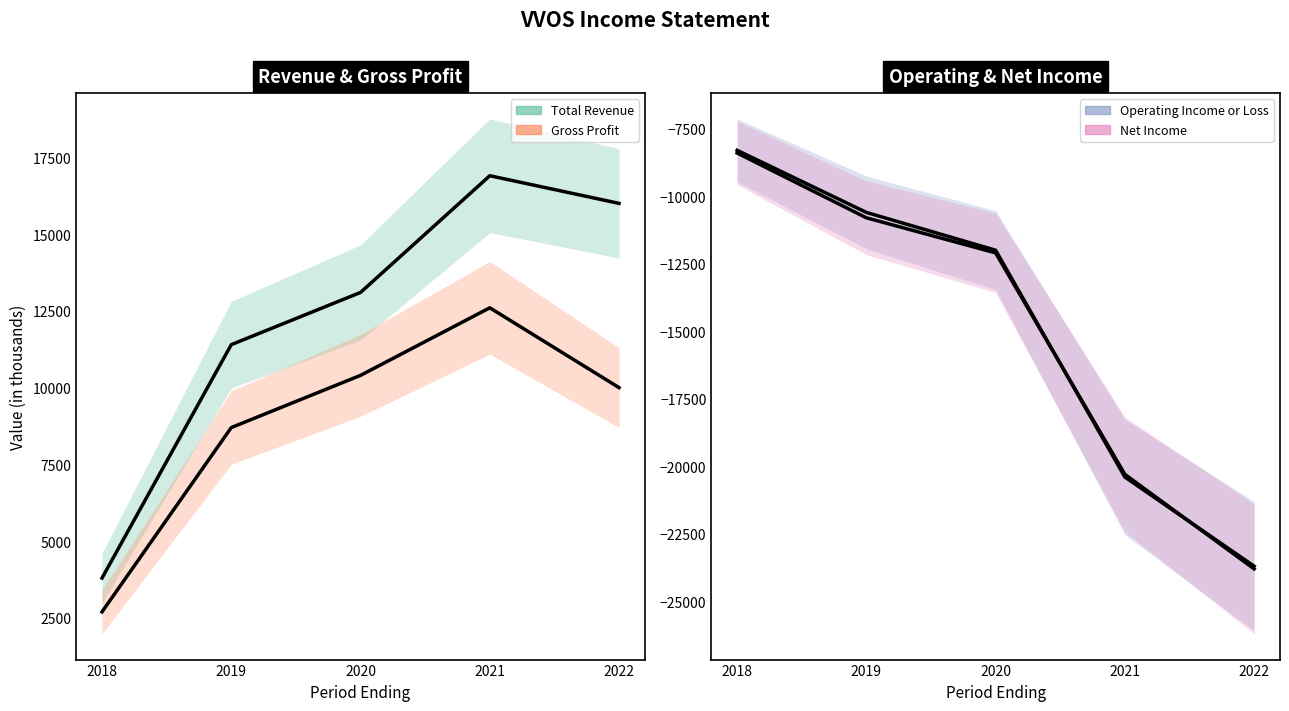

Reading left to right, what are all the values shown in this chart?

Total Revenue: 3800	11400	13100	16900	16000
Gross Profit: 2700	8700	10400	12600	10000
Operating Income or Loss: -8300	-10600	-12000	-20400	-23700
Net Income: -8400	-10800	-12100	-20300	-23800